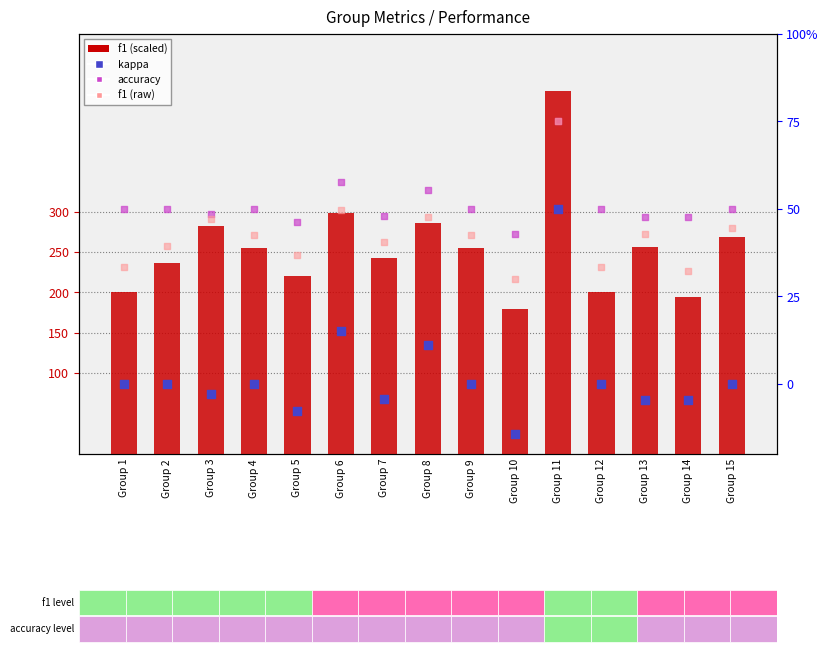

Which series has the largest total across all categories?

f1